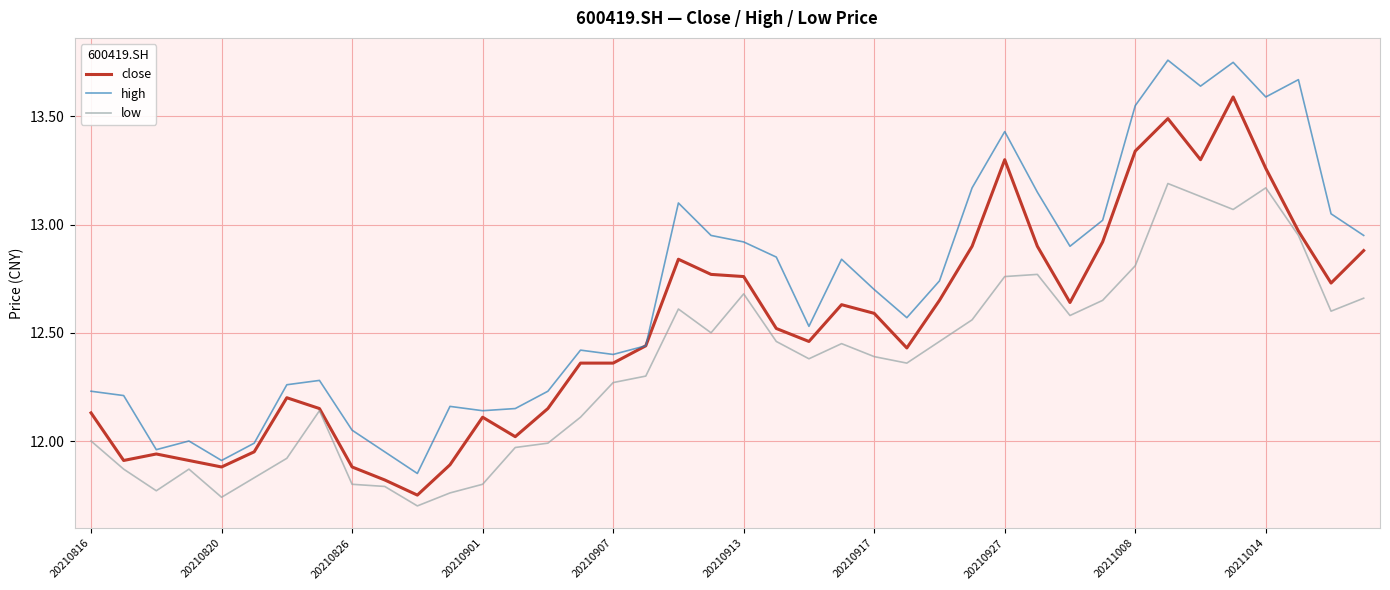

Which series has the largest total across all categories?

high